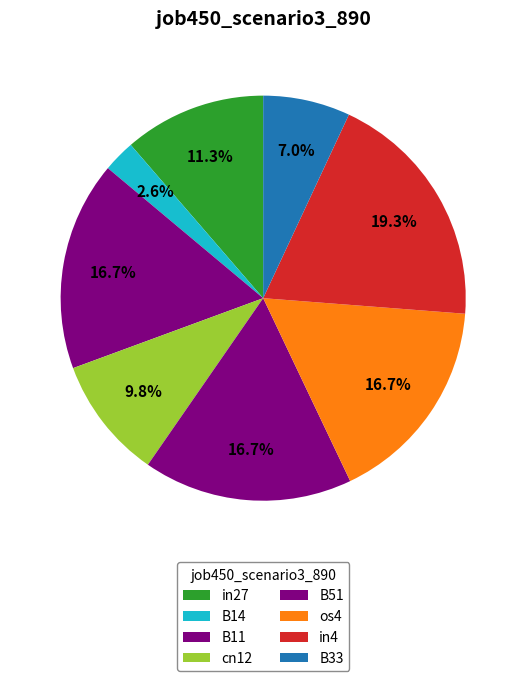

Between cn12 and os4, which is larger?

os4